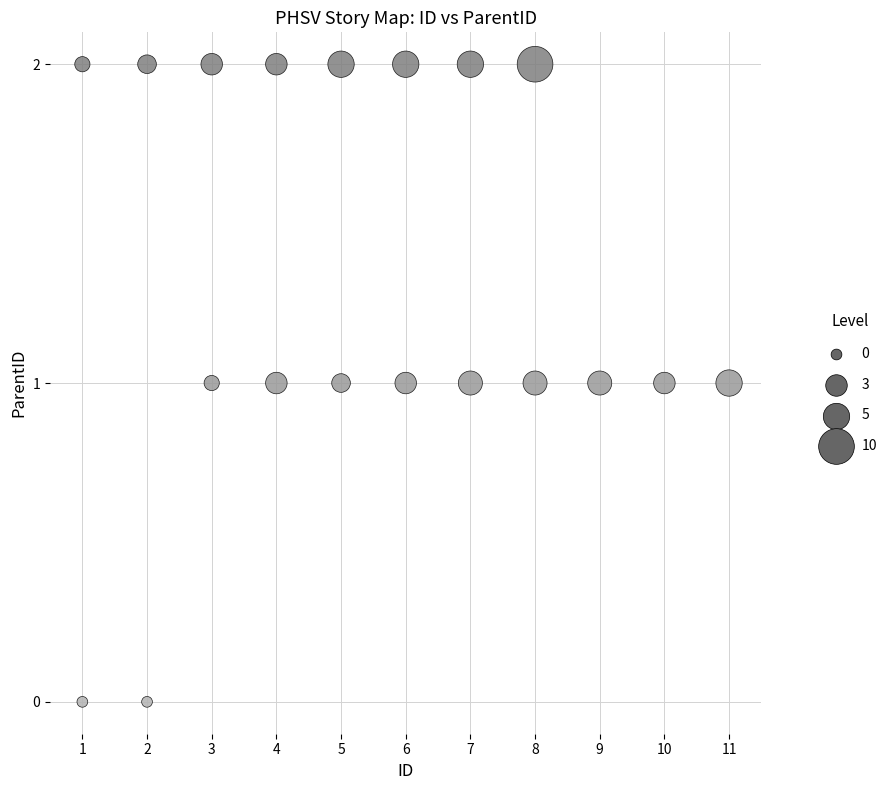

What is the range of X values (max minus min)?

10